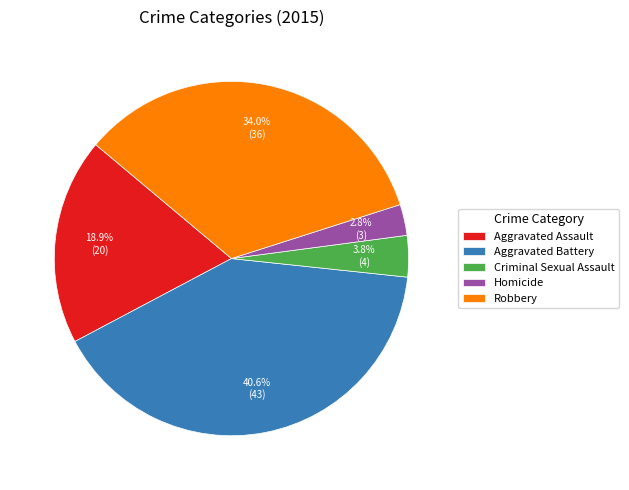

Which category has the smallest portion of the pie?

Homicide